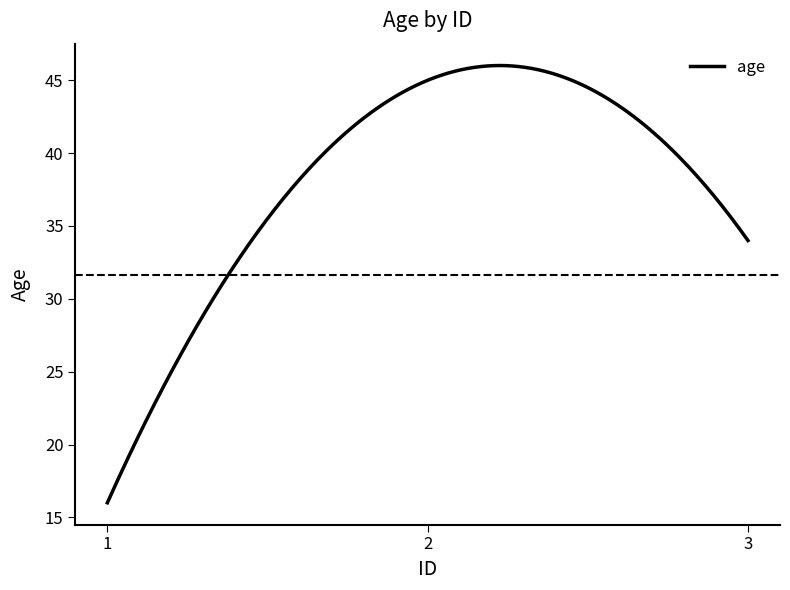

What is the maximum value shown in the chart?

46.0